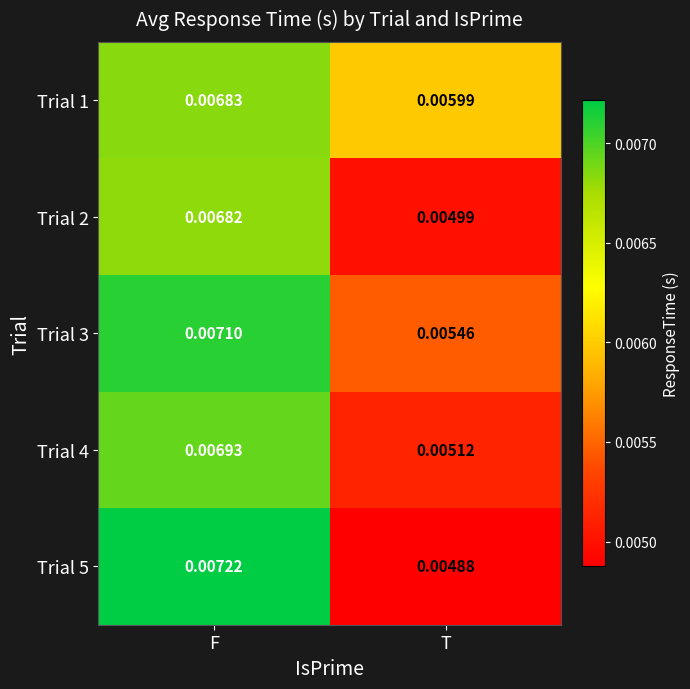

How many distinct data groups are displayed?

5